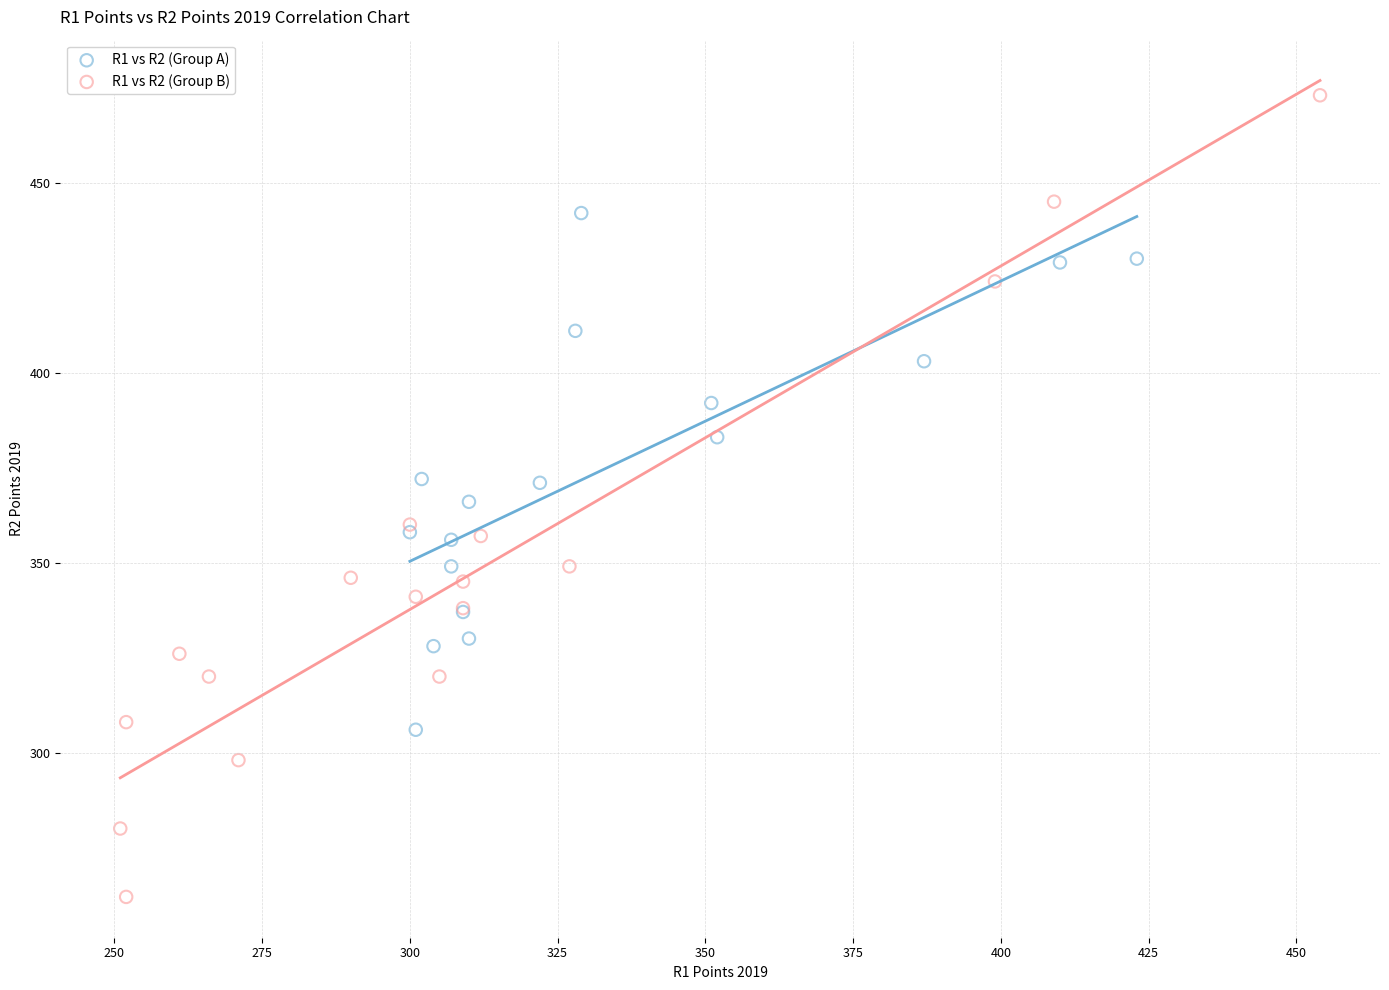

Which series contains the highest Y value?

R1 vs R2 (Group B)